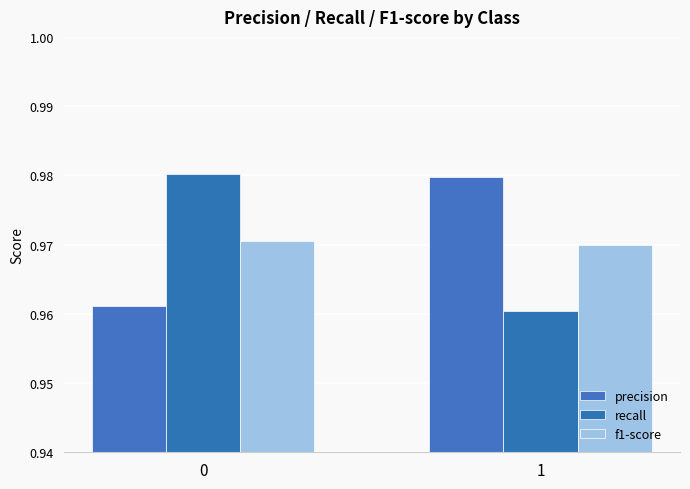

How many bars are there in total?

6